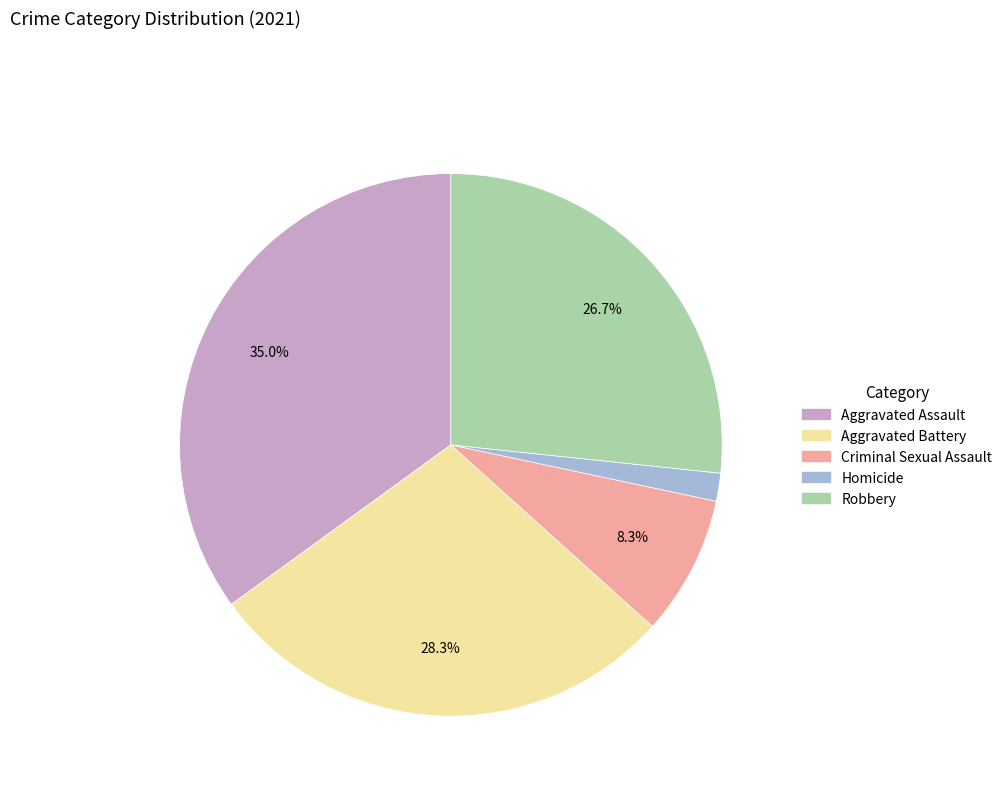

What is the total percentage of Robbery and Criminal Sexual Assault?

35.0%